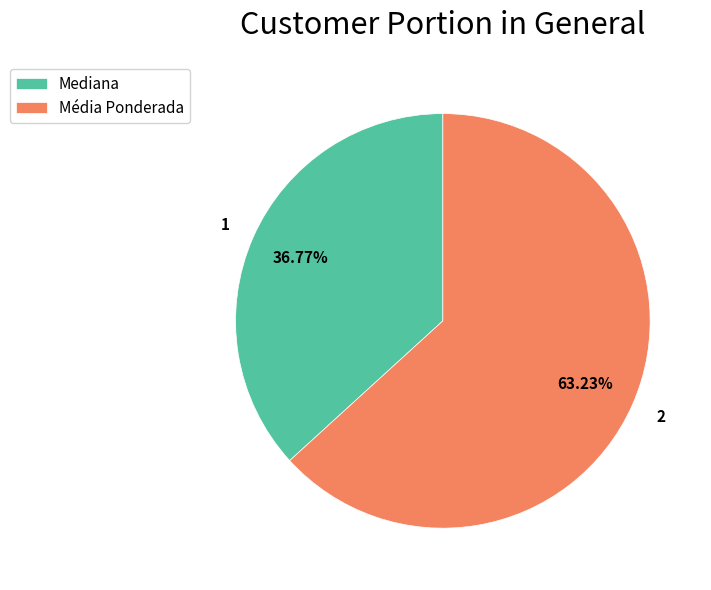

How many segments does this pie chart have?

2